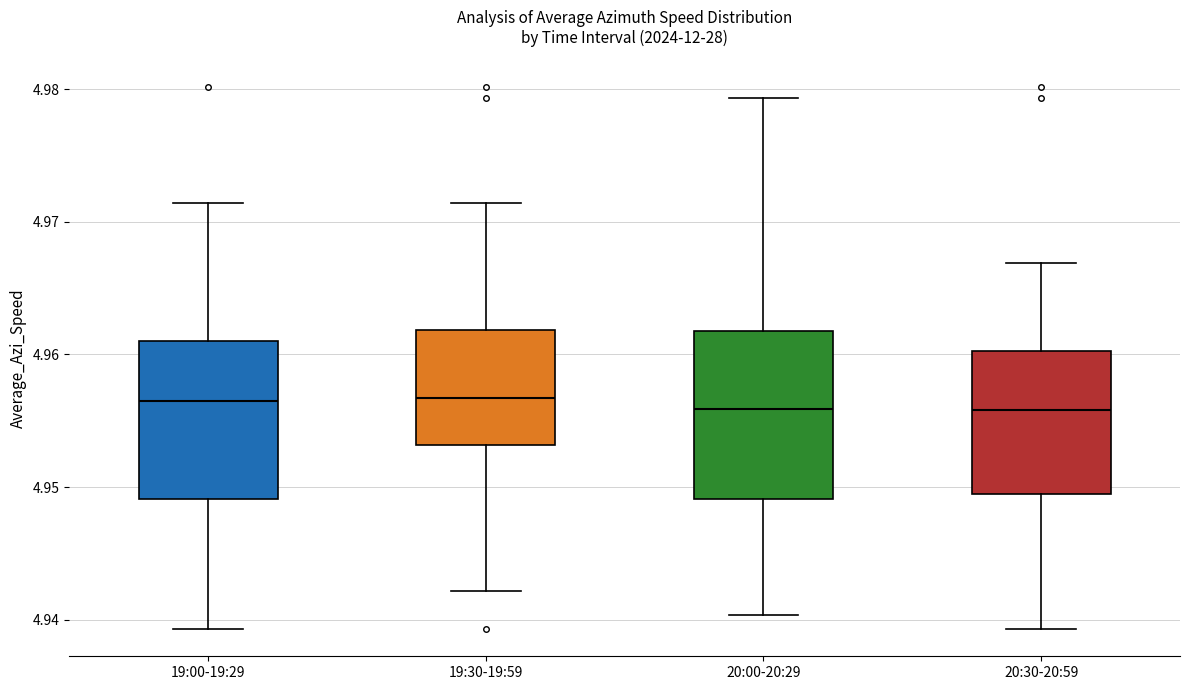

Reading left to right, read every box against the y-axis: the position of its median line, the range the box covers, and the ends of its whiskers. The values are not printed on the chart, so give them approximately, as read against the axis.

19:00-19:29: median 4.957, box 4.949 to 4.961, whiskers 4.939 to 4.971
19:30-19:59: median 4.957, box 4.953 to 4.962, whiskers 4.942 to 4.971
20:00-20:29: median 4.956, box 4.949 to 4.962, whiskers 4.940 to 4.979
20:30-20:59: median 4.956, box 4.949 to 4.960, whiskers 4.939 to 4.967